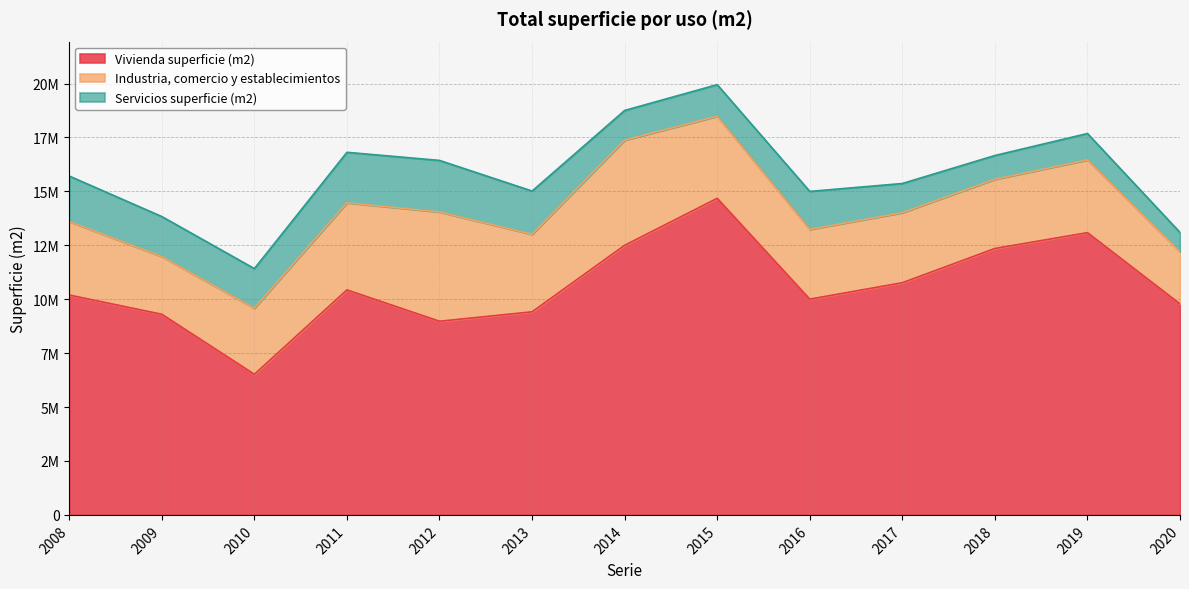

Reading right to left, extract all data points from this chart.

Vivienda superficie (m2): 9783131	13086493	12353085	10764753	10003975	14678321	12500404	9416413	8978532	10431888	6519641	9302875	10194509
Industria, comercio y establecimientos: 2422805	3372301	3208256	3248281	3234861	3807785	4875234	3590995	5068268	4040331	3064919	2675320	3407669
Servicios superficie (m2): 889853	1224643	1101673	1352124	1759628	1462681	1376209	2007514	2389037	2339430	1834406	1854773	2108939